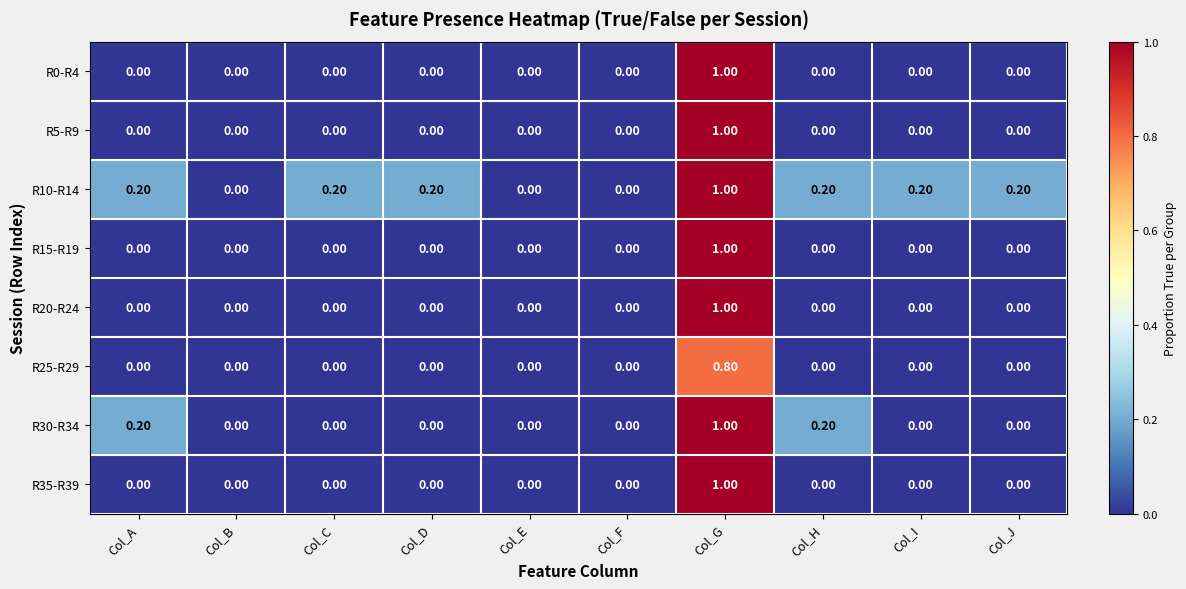

What is the sum of all R30-R34 values?

1.4